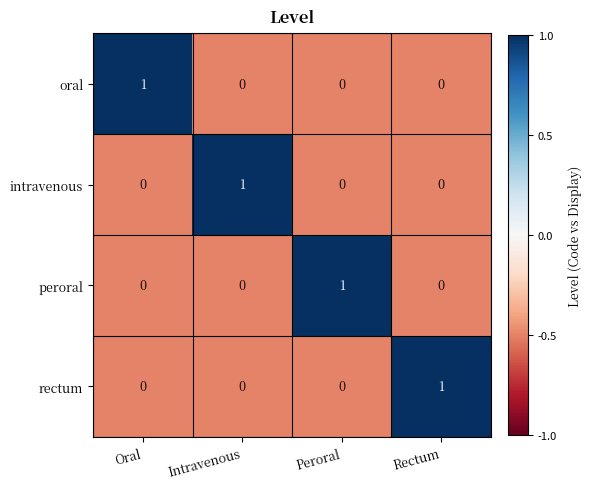

Count the peroral values in the range 0 to 1.

4